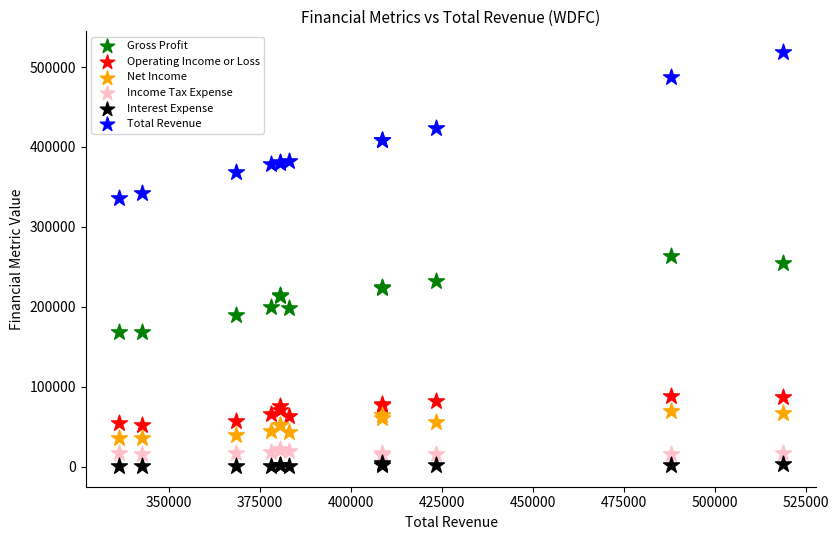

Which series reaches the minimum Y coordinate?

Interest Expense